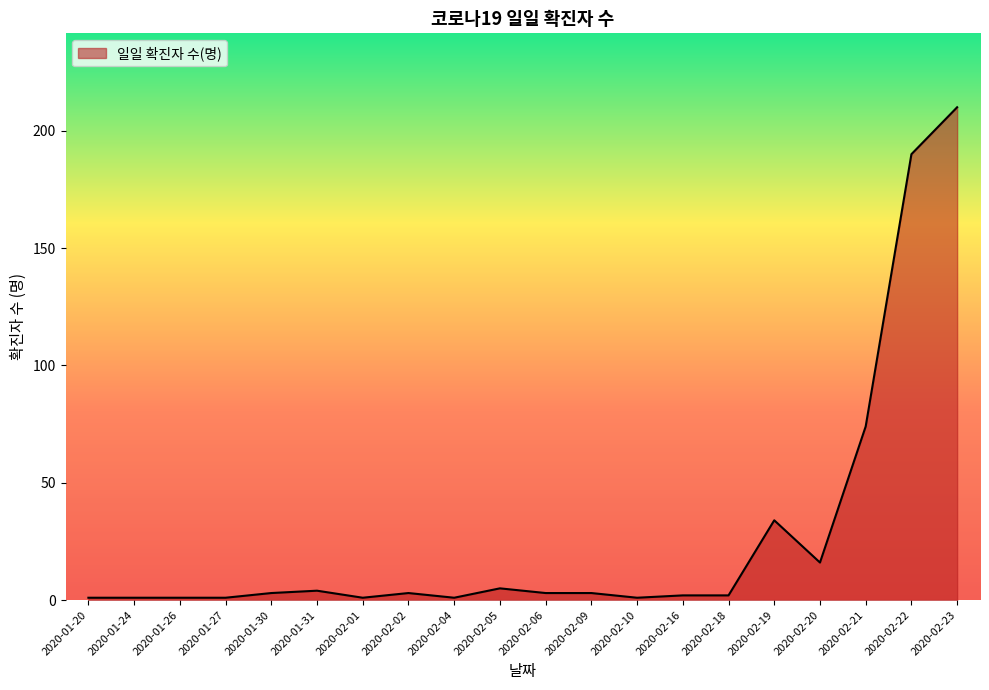

Between 2020-01-30 and 2020-02-10, which is larger?

2020-01-30